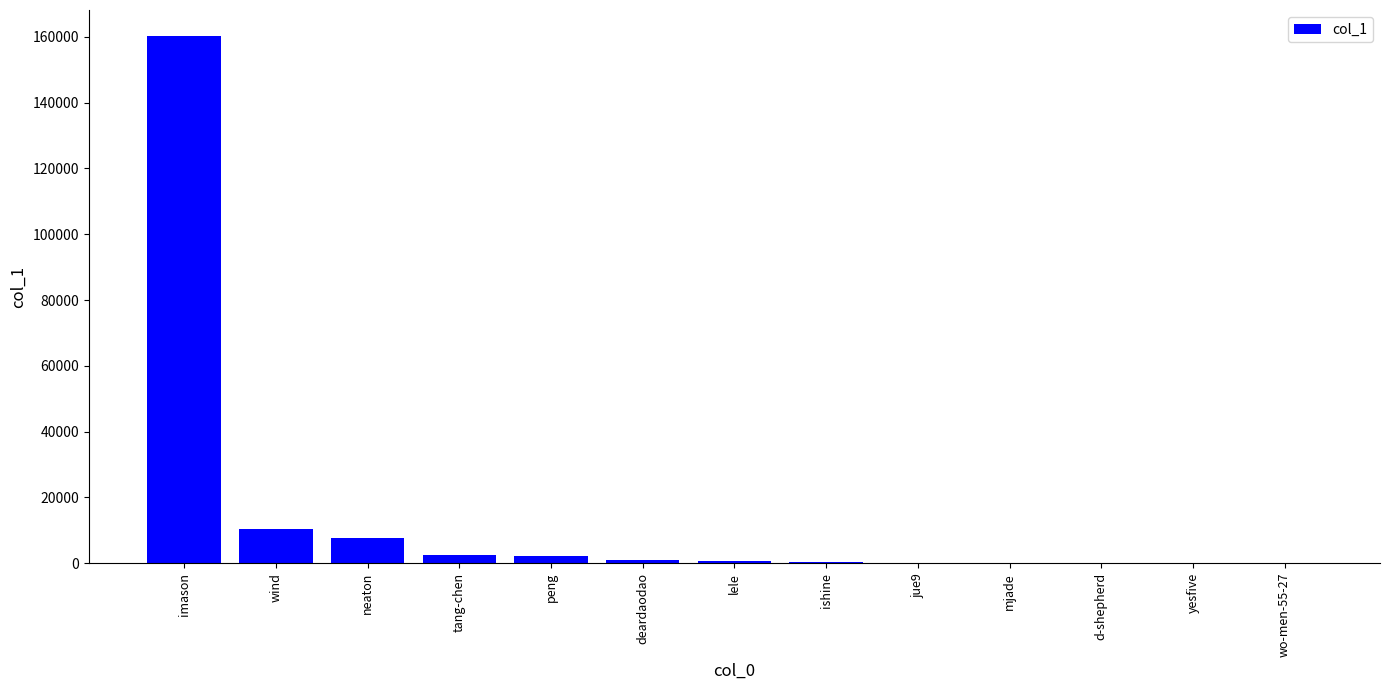

What is the greatest value displayed?

160173